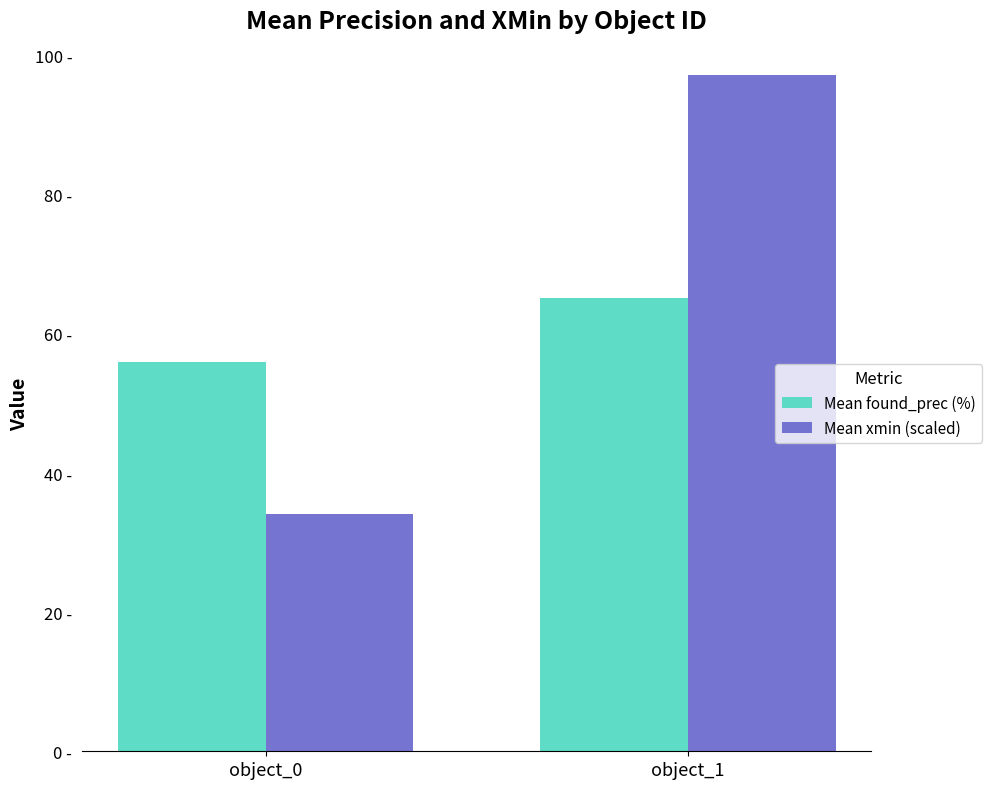

Which series changed the most between object_0 and object_1?

Mean xmin (scaled)